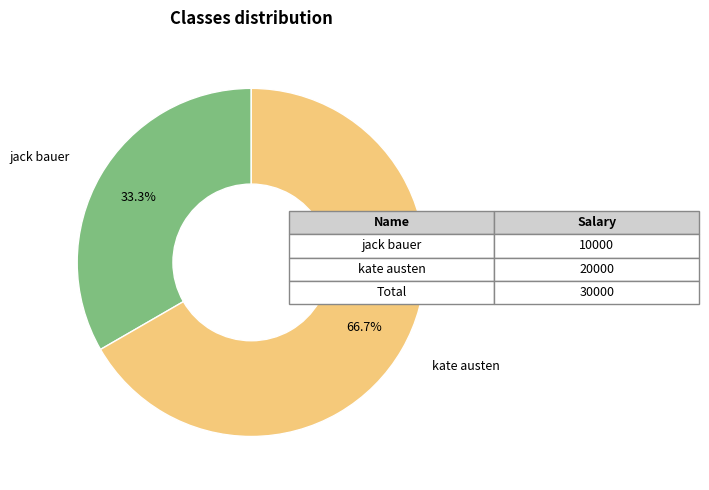

Which slice is the largest?

kate austen